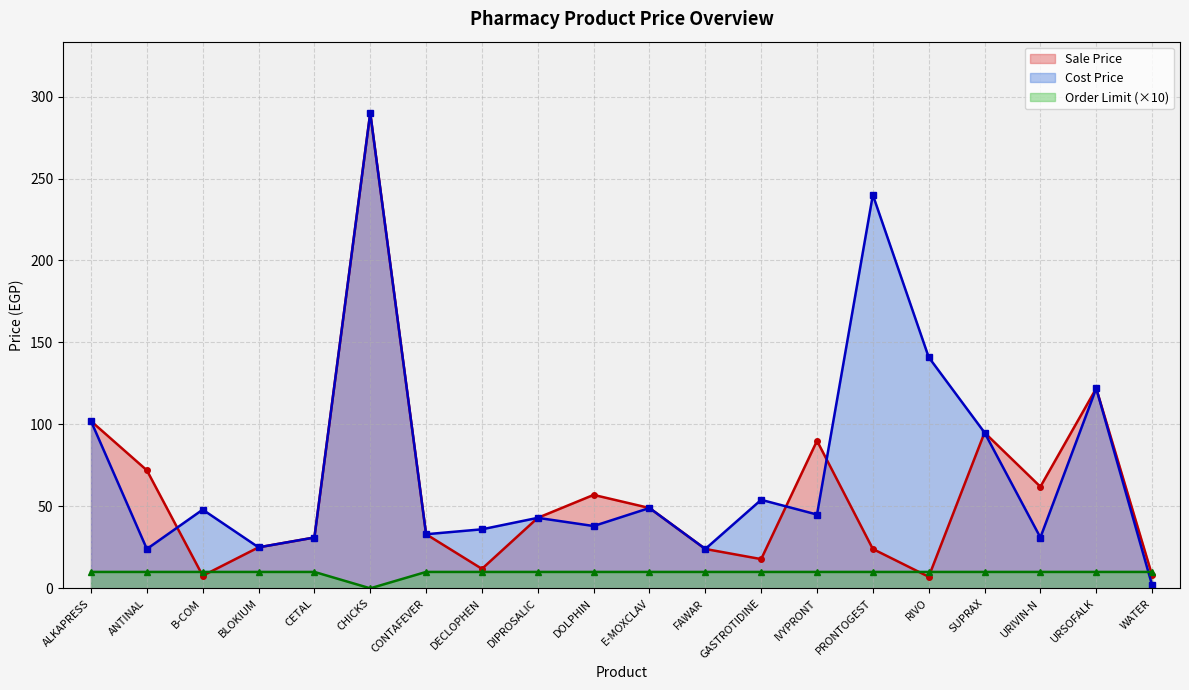

What is the label of the 10th point from the left?

DOLPHIN